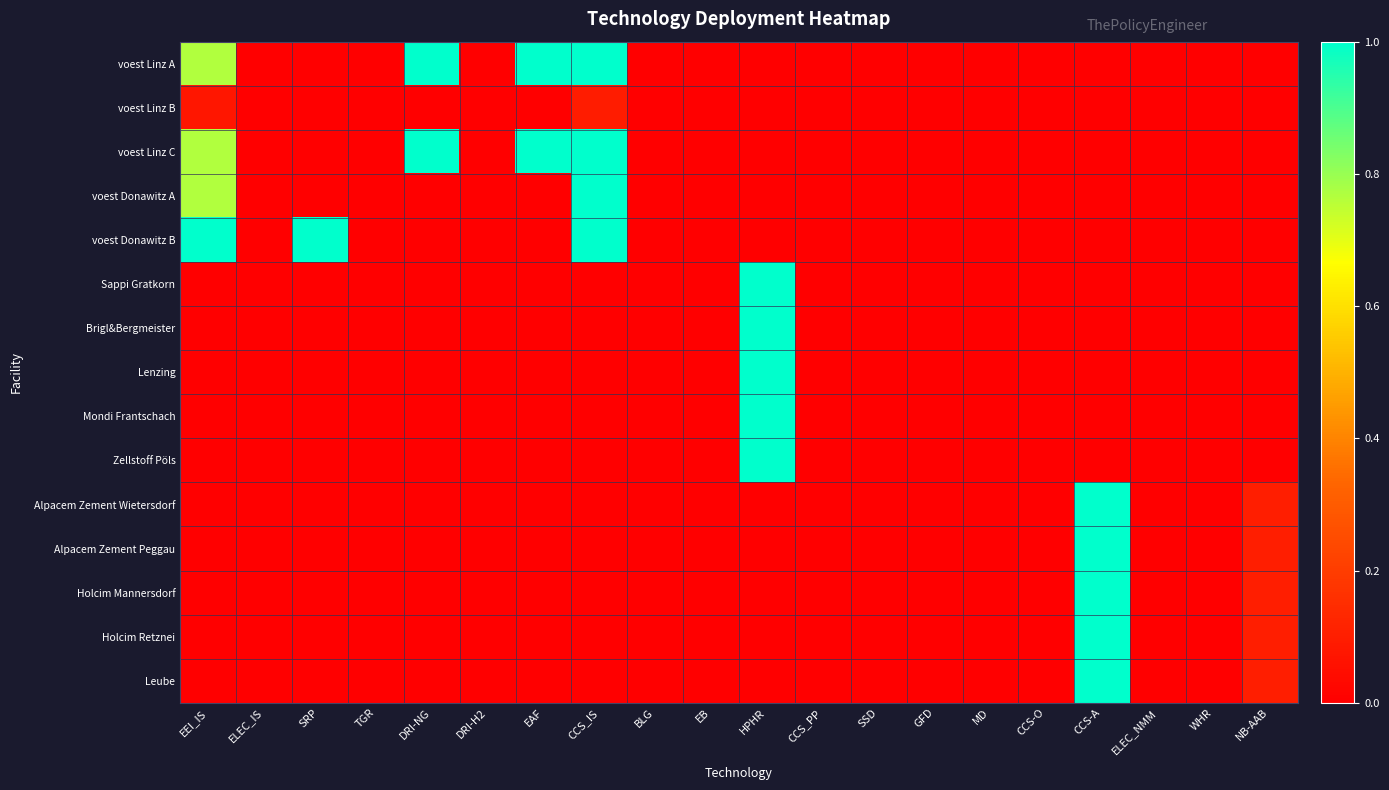

Reading left to right, extract all data points from this chart.

voest Linz A: EEI_IS=0.8	ELEC_IS=0.0	SRP=0.0	TGR=0.0	DRI-NG=1.0	DRI-H2=0.0	EAF=1.0	CCS_IS=1.0	BLG=0.0	EB=0.0	HPHR=0.0	CCS_PP=0.0	SSD=0.0	GFD=0.0	MD=0.0	CCS-O=0.0	CCS-A=0.0	ELEC_NMM=0.0	WHR=0.0	NB-AAB=0.0
voest Linz B: EEI_IS=0.1	ELEC_IS=0.0	SRP=0.0	TGR=0.0	DRI-NG=0.0	DRI-H2=0.0	EAF=0.0	CCS_IS=0.1	BLG=0.0	EB=0.0	HPHR=0.0	CCS_PP=0.0	SSD=0.0	GFD=0.0	MD=0.0	CCS-O=0.0	CCS-A=0.0	ELEC_NMM=0.0	WHR=0.0	NB-AAB=0.0
voest Linz C: EEI_IS=0.8	ELEC_IS=0.0	SRP=0.0	TGR=0.0	DRI-NG=1.0	DRI-H2=0.0	EAF=1.0	CCS_IS=1.0	BLG=0.0	EB=0.0	HPHR=0.0	CCS_PP=0.0	SSD=0.0	GFD=0.0	MD=0.0	CCS-O=0.0	CCS-A=0.0	ELEC_NMM=0.0	WHR=0.0	NB-AAB=0.0
voest Donawitz A: EEI_IS=0.8	ELEC_IS=0.0	SRP=0.0	TGR=0.0	DRI-NG=0.0	DRI-H2=0.0	EAF=0.0	CCS_IS=1.0	BLG=0.0	EB=0.0	HPHR=0.0	CCS_PP=0.0	SSD=0.0	GFD=0.0	MD=0.0	CCS-O=0.0	CCS-A=0.0	ELEC_NMM=0.0	WHR=0.0	NB-AAB=0.0
voest Donawitz B: EEI_IS=1.0	ELEC_IS=0.0	SRP=1.0	TGR=0.0	DRI-NG=0.0	DRI-H2=0.0	EAF=0.0	CCS_IS=1.0	BLG=0.0	EB=0.0	HPHR=0.0	CCS_PP=0.0	SSD=0.0	GFD=0.0	MD=0.0	CCS-O=0.0	CCS-A=0.0	ELEC_NMM=0.0	WHR=0.0	NB-AAB=0.0
Sappi Gratkorn: EEI_IS=0.0	ELEC_IS=0.0	SRP=0.0	TGR=0.0	DRI-NG=0.0	DRI-H2=0.0	EAF=0.0	CCS_IS=0.0	BLG=0.0	EB=0.0	HPHR=1.0	CCS_PP=0.0	SSD=0.0	GFD=0.0	MD=0.0	CCS-O=0.0	CCS-A=0.0	ELEC_NMM=0.0	WHR=0.0	NB-AAB=0.0
Brigl&Bergmeister: EEI_IS=0.0	ELEC_IS=0.0	SRP=0.0	TGR=0.0	DRI-NG=0.0	DRI-H2=0.0	EAF=0.0	CCS_IS=0.0	BLG=0.0	EB=0.0	HPHR=1.0	CCS_PP=0.0	SSD=0.0	GFD=0.0	MD=0.0	CCS-O=0.0	CCS-A=0.0	ELEC_NMM=0.0	WHR=0.0	NB-AAB=0.0
Lenzing: EEI_IS=0.0	ELEC_IS=0.0	SRP=0.0	TGR=0.0	DRI-NG=0.0	DRI-H2=0.0	EAF=0.0	CCS_IS=0.0	BLG=0.0	EB=0.0	HPHR=1.0	CCS_PP=0.0	SSD=0.0	GFD=0.0	MD=0.0	CCS-O=0.0	CCS-A=0.0	ELEC_NMM=0.0	WHR=0.0	NB-AAB=0.0
Mondi Frantschach: EEI_IS=0.0	ELEC_IS=0.0	SRP=0.0	TGR=0.0	DRI-NG=0.0	DRI-H2=0.0	EAF=0.0	CCS_IS=0.0	BLG=0.0	EB=0.0	HPHR=1.0	CCS_PP=0.0	SSD=0.0	GFD=0.0	MD=0.0	CCS-O=0.0	CCS-A=0.0	ELEC_NMM=0.0	WHR=0.0	NB-AAB=0.0
Zellstoff Pöls: EEI_IS=0.0	ELEC_IS=0.0	SRP=0.0	TGR=0.0	DRI-NG=0.0	DRI-H2=0.0	EAF=0.0	CCS_IS=0.0	BLG=0.0	EB=0.0	HPHR=1.0	CCS_PP=0.0	SSD=0.0	GFD=0.0	MD=0.0	CCS-O=0.0	CCS-A=0.0	ELEC_NMM=0.0	WHR=0.0	NB-AAB=0.0
Alpacem Zement Wietersdorf: EEI_IS=0.0	ELEC_IS=0.0	SRP=0.0	TGR=0.0	DRI-NG=0.0	DRI-H2=0.0	EAF=0.0	CCS_IS=0.0	BLG=0.0	EB=0.0	HPHR=0.0	CCS_PP=0.0	SSD=0.0	GFD=0.0	MD=0.0	CCS-O=0.0	CCS-A=1.0	ELEC_NMM=0.0	WHR=0.0	NB-AAB=0.1
Alpacem Zement Peggau: EEI_IS=0.0	ELEC_IS=0.0	SRP=0.0	TGR=0.0	DRI-NG=0.0	DRI-H2=0.0	EAF=0.0	CCS_IS=0.0	BLG=0.0	EB=0.0	HPHR=0.0	CCS_PP=0.0	SSD=0.0	GFD=0.0	MD=0.0	CCS-O=0.0	CCS-A=1.0	ELEC_NMM=0.0	WHR=0.0	NB-AAB=0.1
Holcim Mannersdorf: EEI_IS=0.0	ELEC_IS=0.0	SRP=0.0	TGR=0.0	DRI-NG=0.0	DRI-H2=0.0	EAF=0.0	CCS_IS=0.0	BLG=0.0	EB=0.0	HPHR=0.0	CCS_PP=0.0	SSD=0.0	GFD=0.0	MD=0.0	CCS-O=0.0	CCS-A=1.0	ELEC_NMM=0.0	WHR=0.0	NB-AAB=0.1
Holcim Retznei: EEI_IS=0.0	ELEC_IS=0.0	SRP=0.0	TGR=0.0	DRI-NG=0.0	DRI-H2=0.0	EAF=0.0	CCS_IS=0.0	BLG=0.0	EB=0.0	HPHR=0.0	CCS_PP=0.0	SSD=0.0	GFD=0.0	MD=0.0	CCS-O=0.0	CCS-A=1.0	ELEC_NMM=0.0	WHR=0.0	NB-AAB=0.1
Leube: EEI_IS=0.0	ELEC_IS=0.0	SRP=0.0	TGR=0.0	DRI-NG=0.0	DRI-H2=0.0	EAF=0.0	CCS_IS=0.0	BLG=0.0	EB=0.0	HPHR=0.0	CCS_PP=0.0	SSD=0.0	GFD=0.0	MD=0.0	CCS-O=0.0	CCS-A=1.0	ELEC_NMM=0.0	WHR=0.0	NB-AAB=0.1